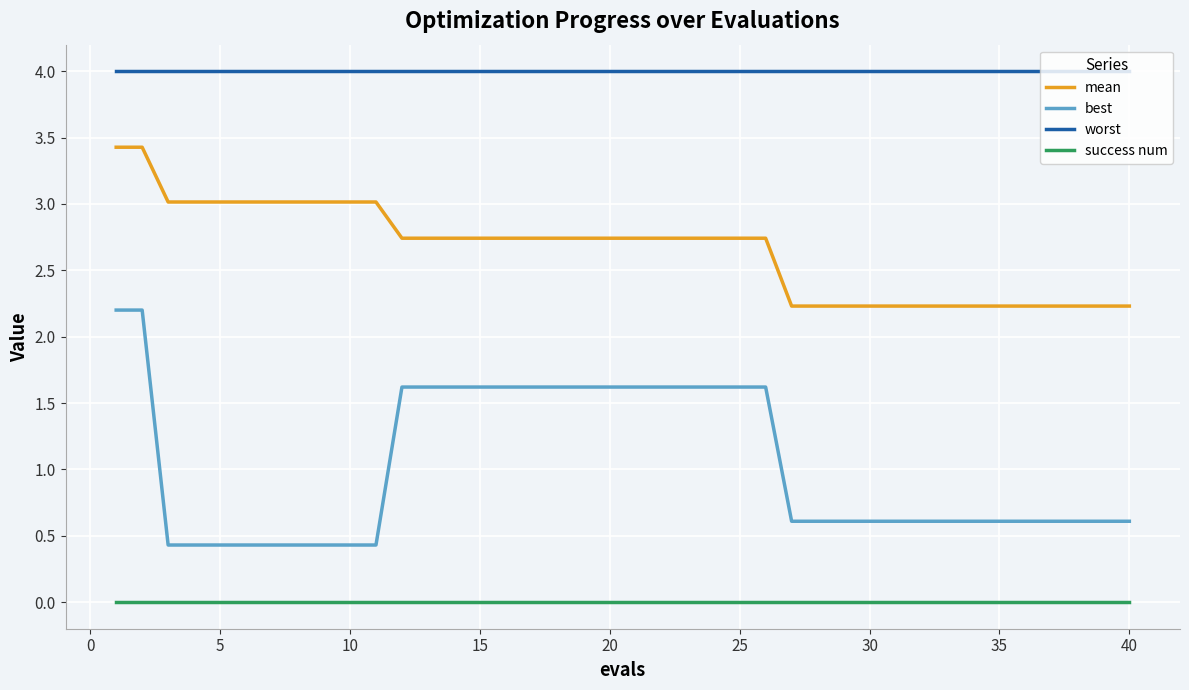

What are all the series names shown in the legend?

mean, best, worst, success num